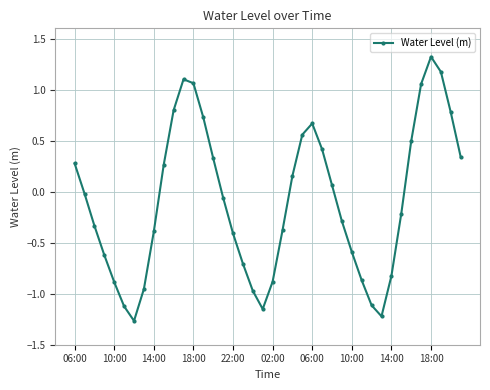

How many points are lower than both their immediate neighbors (excluding endpoints)?

3